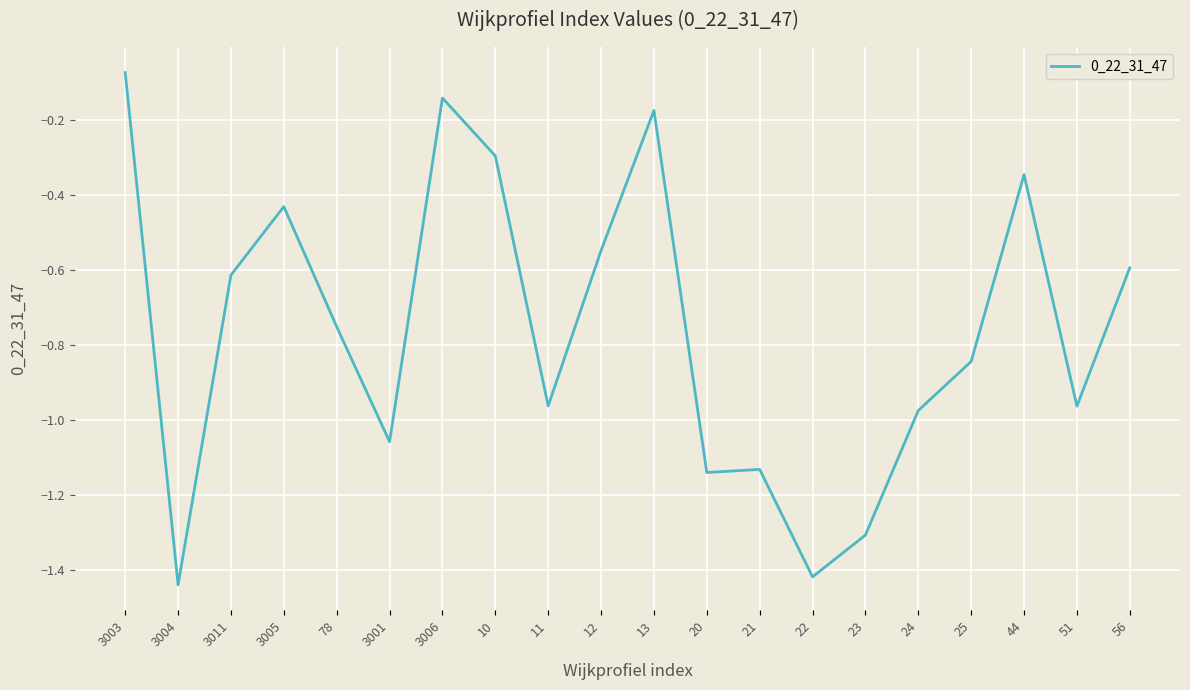

Where is the data nearest to the value 0?

3003